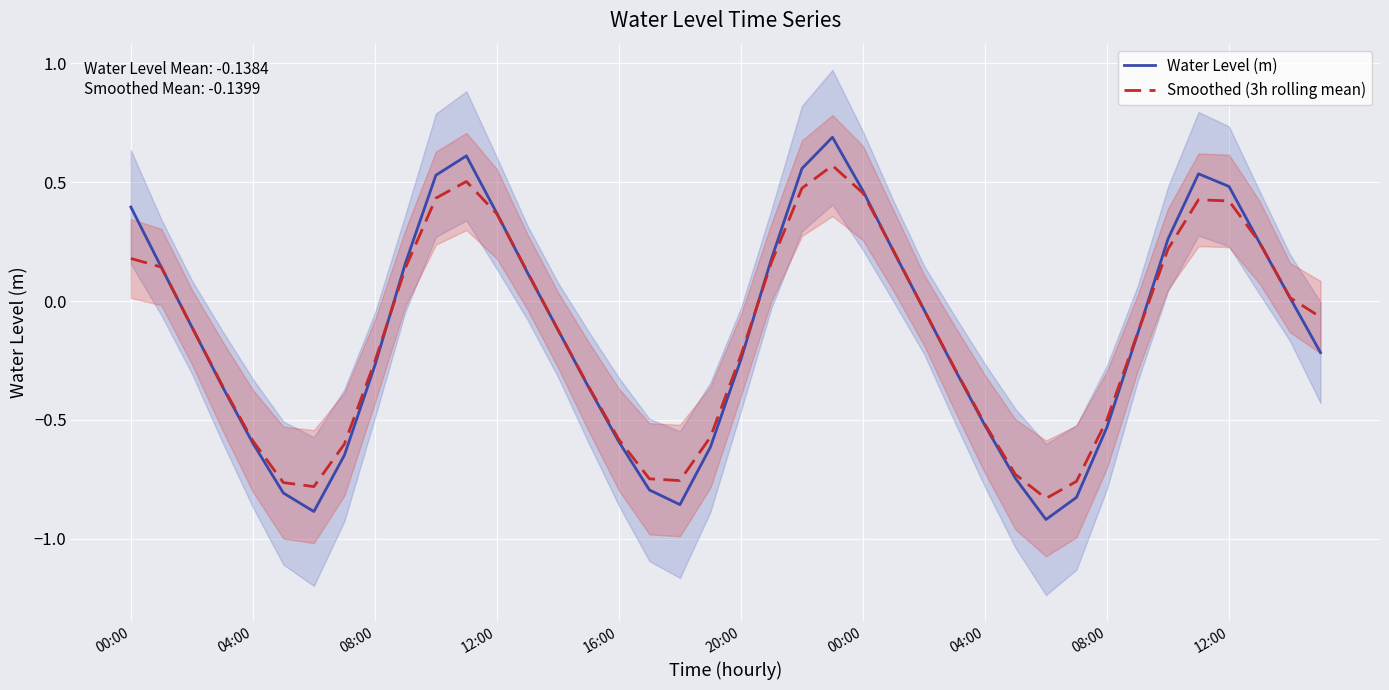

Rank the series by their maximum value, from highest to lowest.

Water Level (m), Smoothed (3h rolling mean)